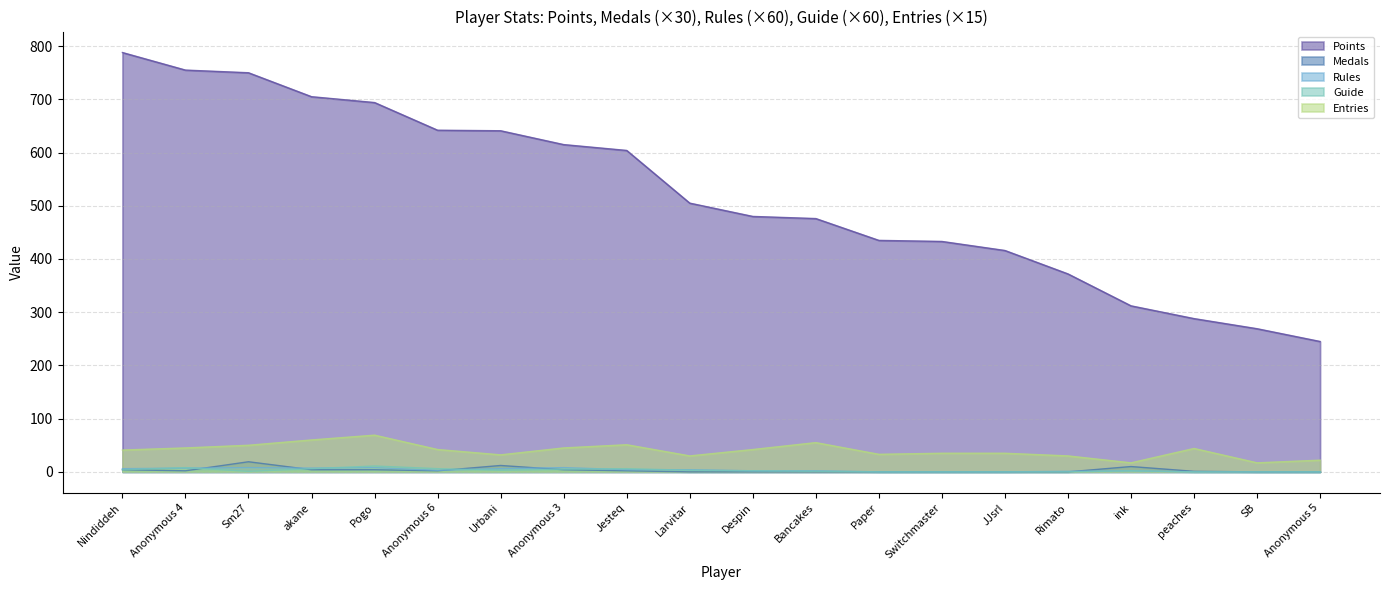

Which label corresponds to the smallest value in the chart?

Larvitar